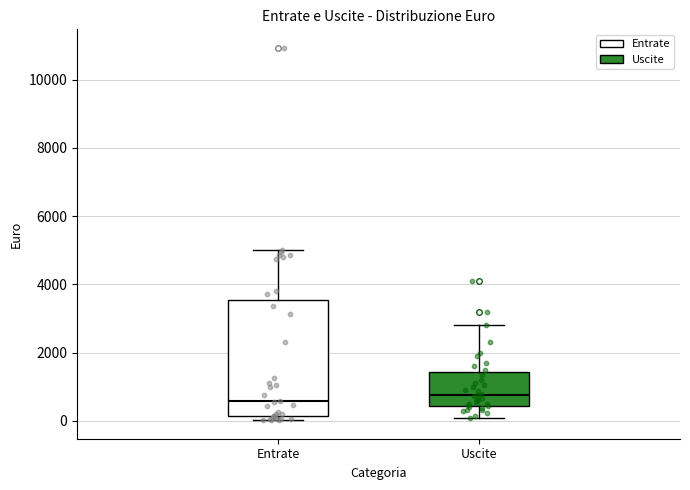

Which box is the tallest, from its lower edge to its upper edge?

Entrate